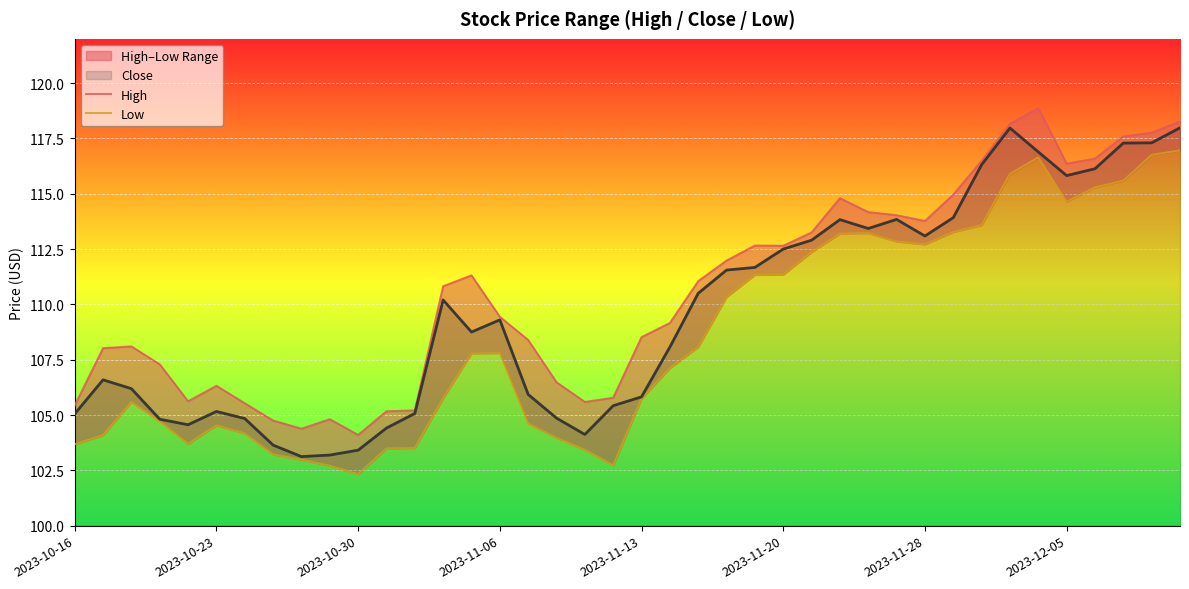

At which label is High closest to 111?

22